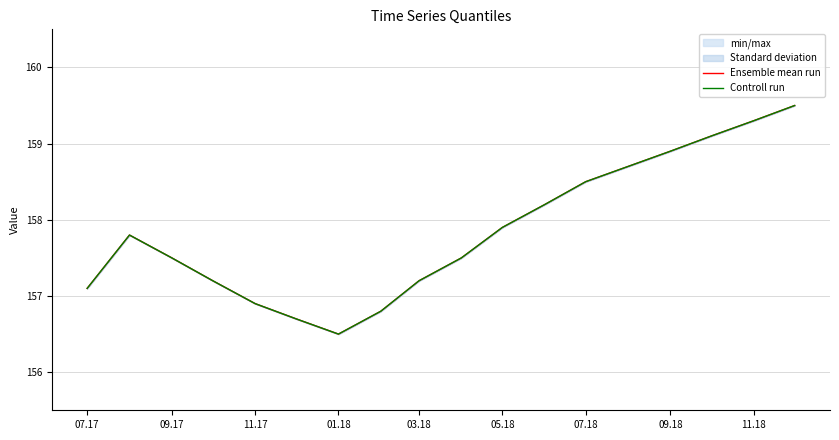

Is it true that Ensemble mean run equals 210.6 at 07.18?

False